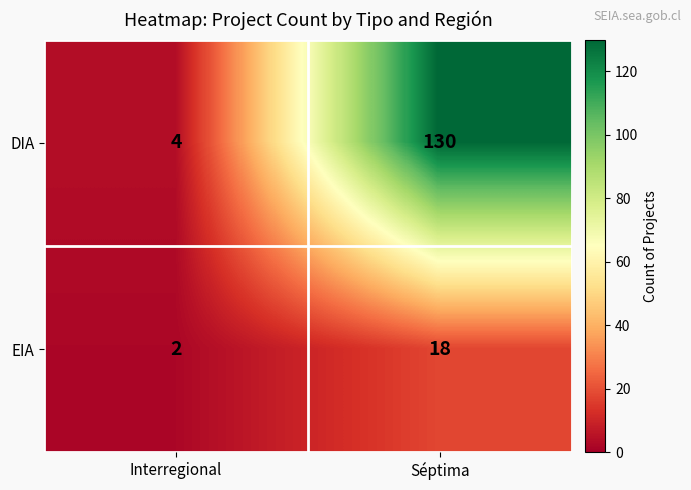

Rank the series by their average value, from lowest to highest.

EIA, DIA